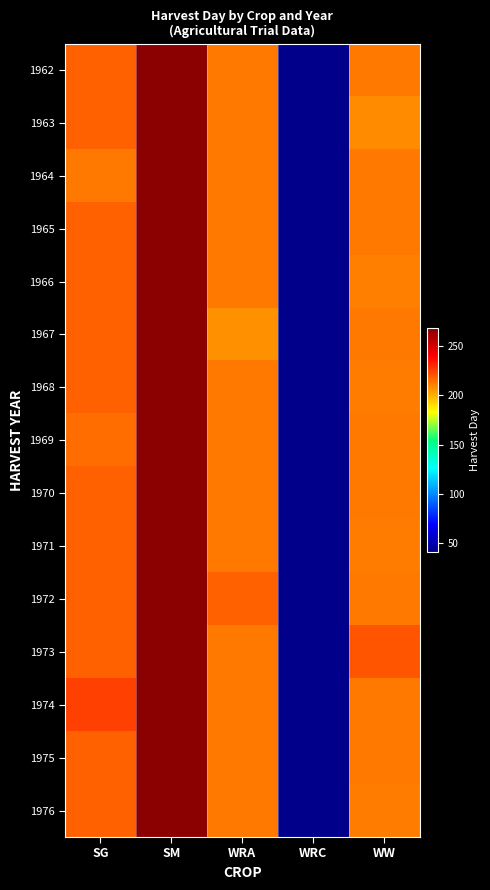

At WRC, list the series in order from largest to smallest.

1962, 1963, 1964, 1965, 1966, 1967, 1968, 1969, 1970, 1971, 1972, 1973, 1974, 1975, 1976